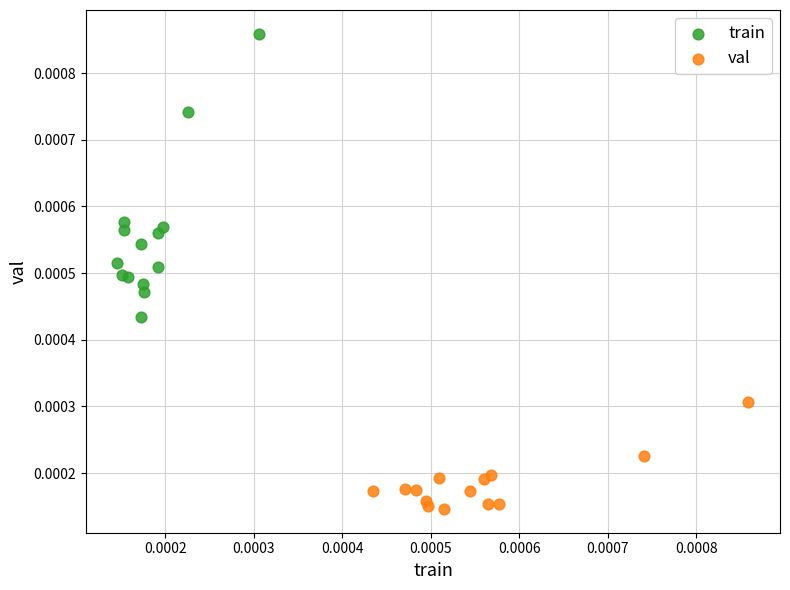

Which series has the widest spread of Y values?

train